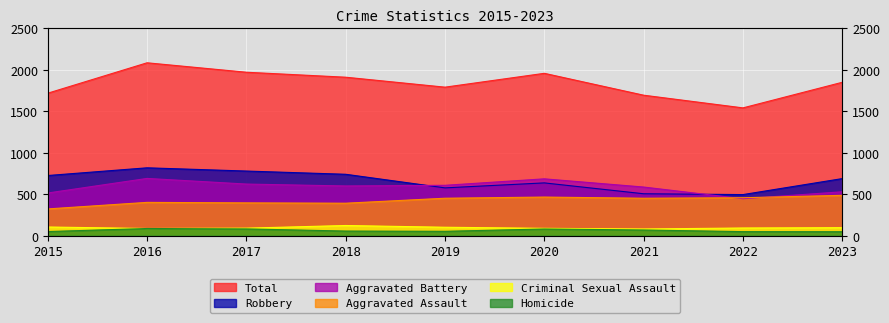

What is the difference between the maximum and minimum values in the Robbery series?

323